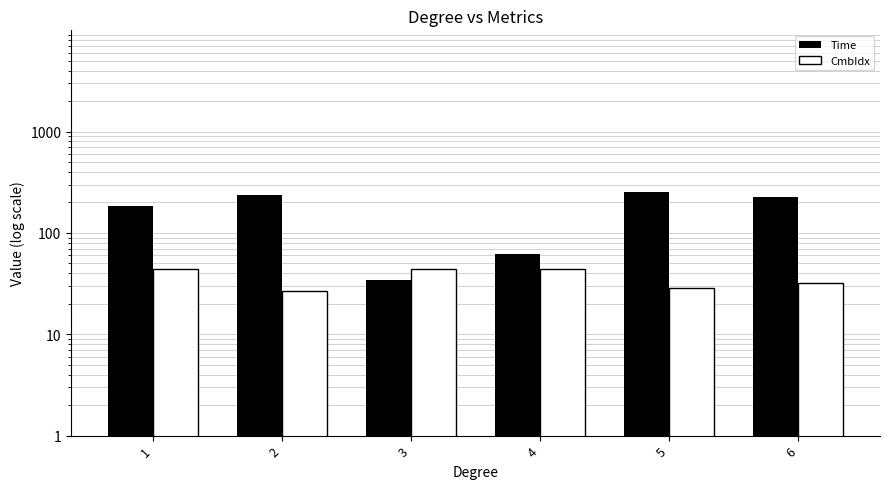

Between 3 and 4, which is larger?

4